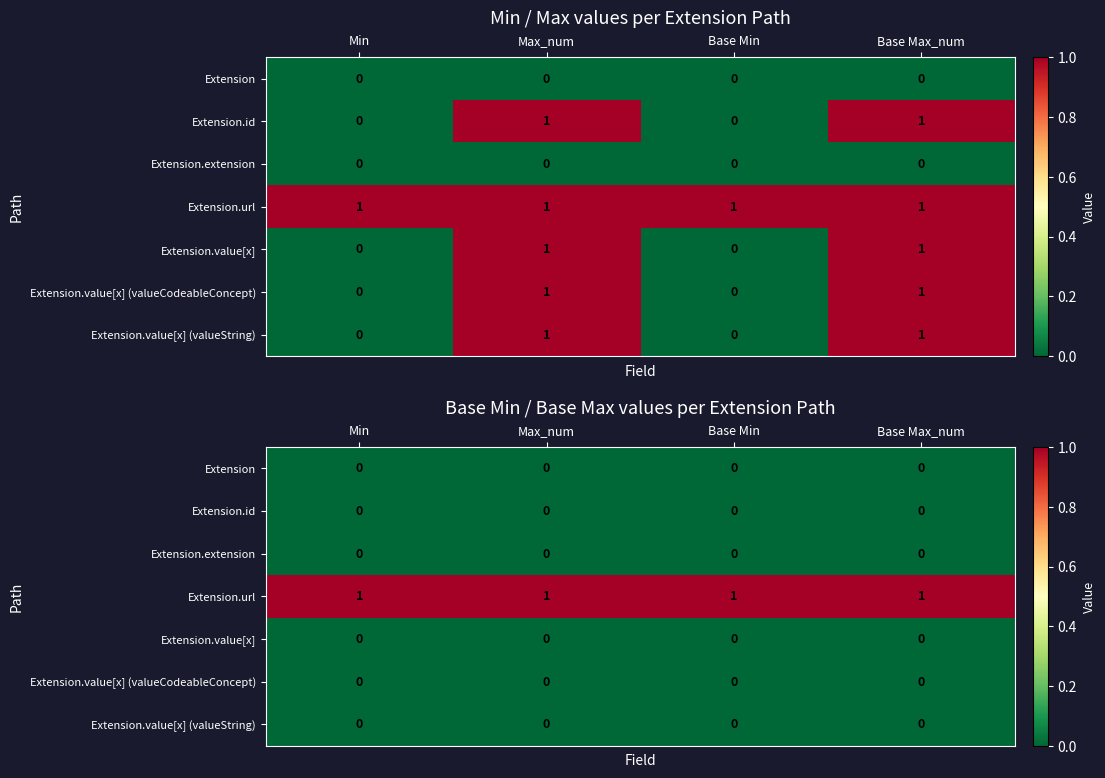

Which has a higher value, Base Min or Base Max_num?

Base Min